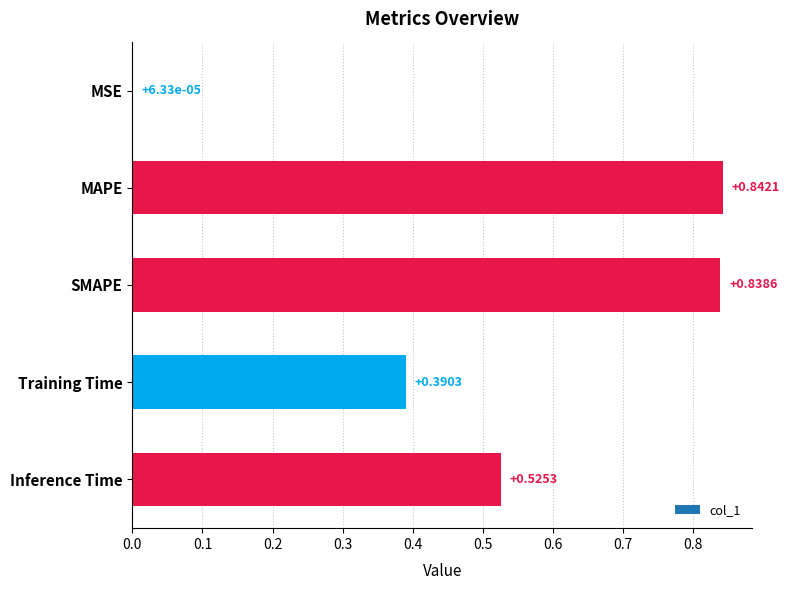

What is the change in value from MSE to Training Time?

+0.4